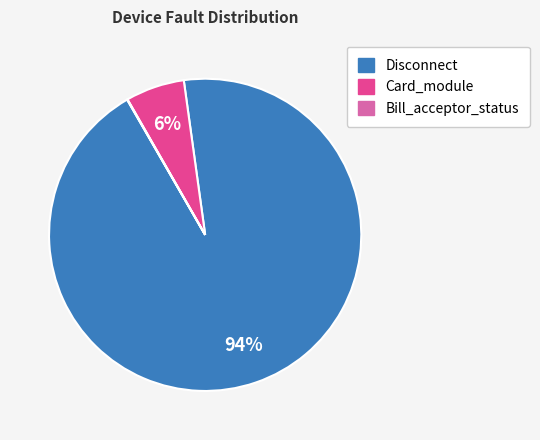

To the nearest percent, what is the difference between the largest and smallest slice percentages?

94%